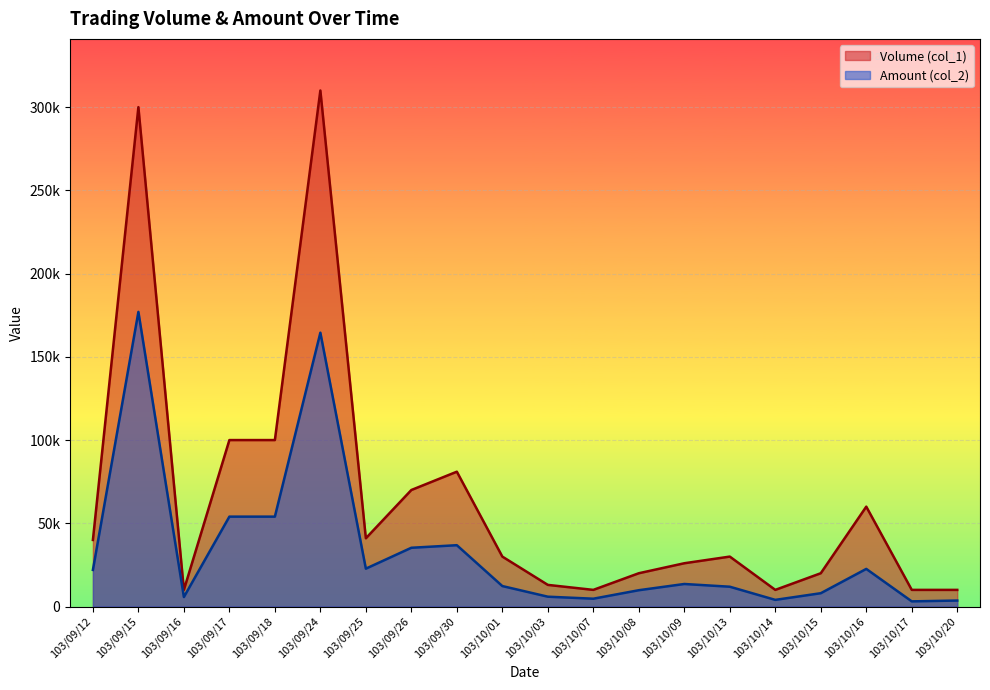

Reading left to right, extract all data points from this chart.

Volume (col_1): 103/09/12=40000	103/09/15=300000	103/09/16=10000	103/09/17=100000	103/09/18=100000	103/09/24=310000	103/09/25=41000	103/09/26=70000	103/09/30=81000	103/10/01=30000	103/10/03=13000	103/10/07=10000	103/10/08=20000	103/10/09=26000	103/10/13=30000	103/10/14=10000	103/10/15=20000	103/10/16=60000	103/10/17=10000	103/10/20=10000
Amount (col_2): 103/09/12=22000	103/09/15=177000	103/09/16=5700	103/09/17=54000	103/09/18=54000	103/09/24=164500	103/09/25=22750	103/09/26=35300	103/09/30=36840	103/10/01=12300	103/10/03=5910	103/10/07=4700	103/10/08=9800	103/10/09=13540	103/10/13=11900	103/10/14=4000	103/10/15=8000	103/10/16=22600	103/10/17=3100	103/10/20=3600